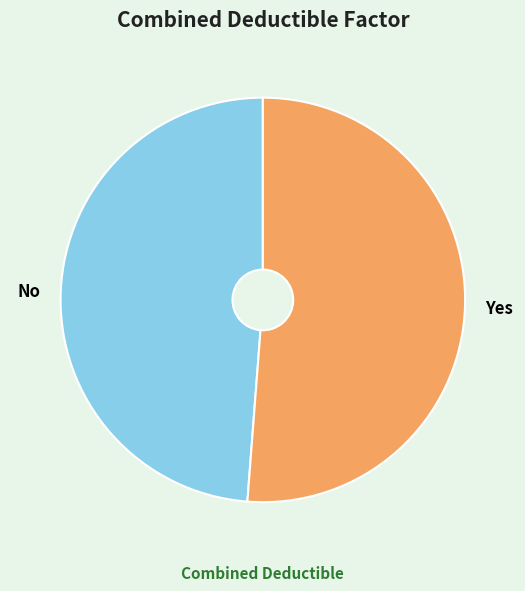

Does No account for over 50% of the chart?

No